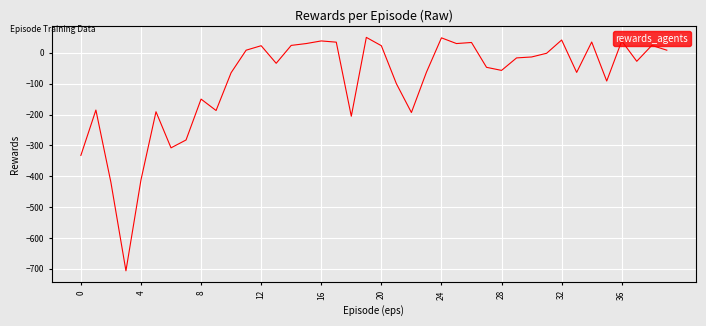

What is the difference between the maximum and minimum values?

756.5